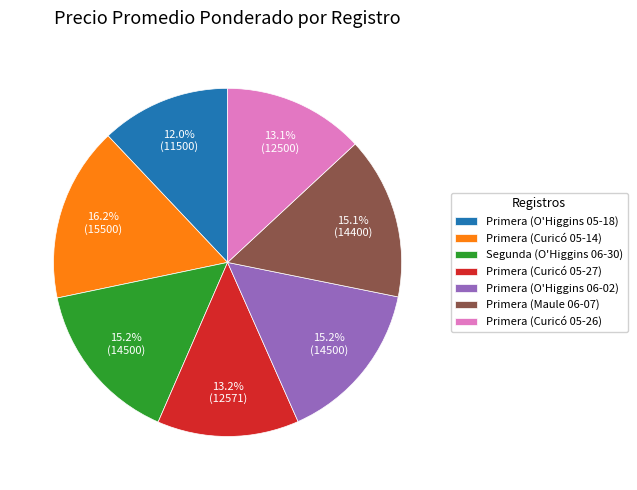

Count the number of slices in the pie.

7